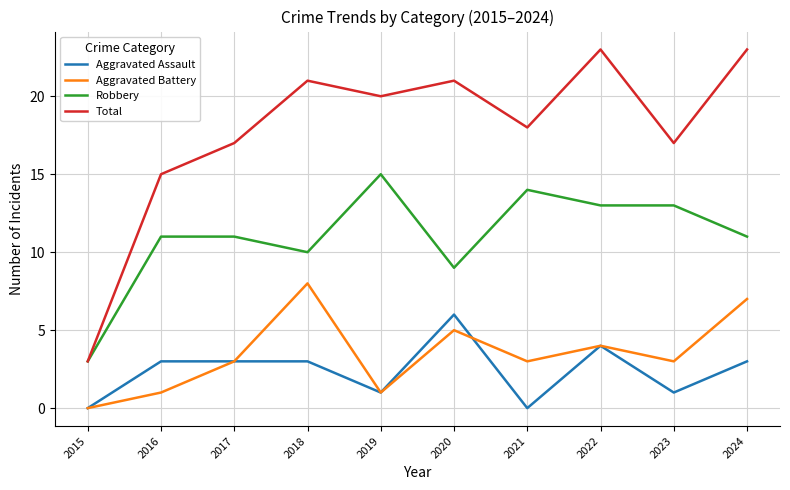

Which series has the largest total across all categories?

Total